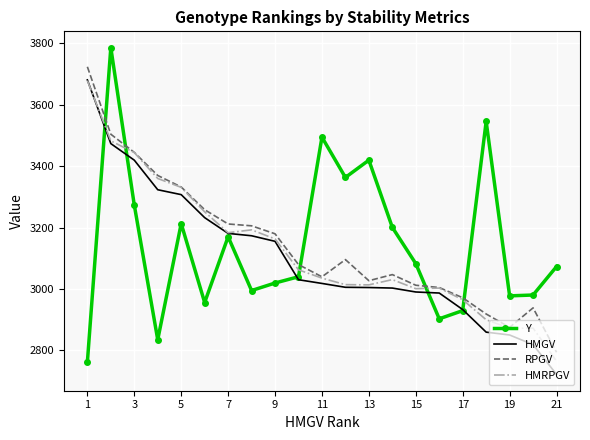

After their last crossing, which series has the higher values: HMRPGV or Y?

Y